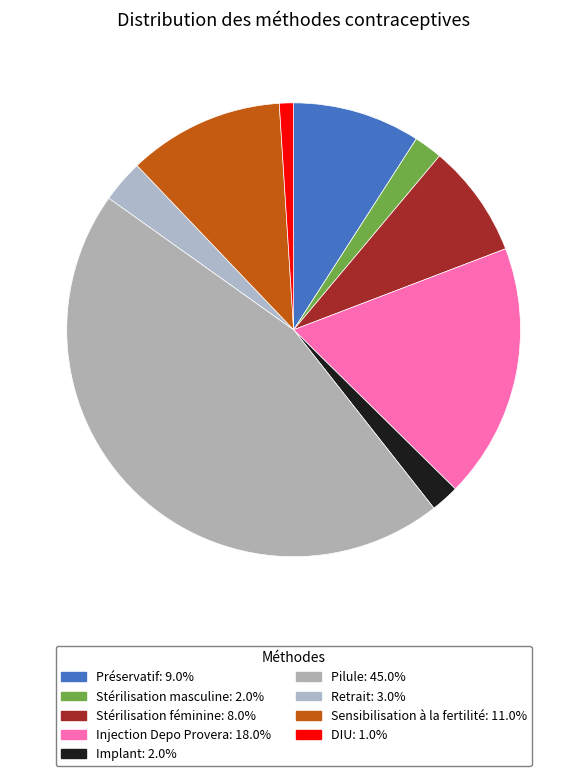

To the nearest percent, what is the combined percentage of Préservatif and Sensibilisation à la fertilité?

20%